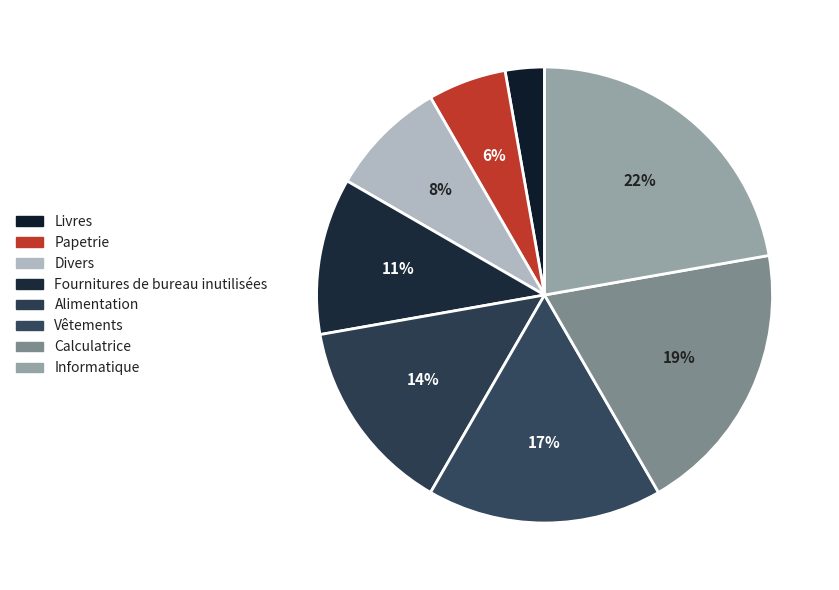

What percentage is the Calculatrice slice, to the nearest percent?

19%